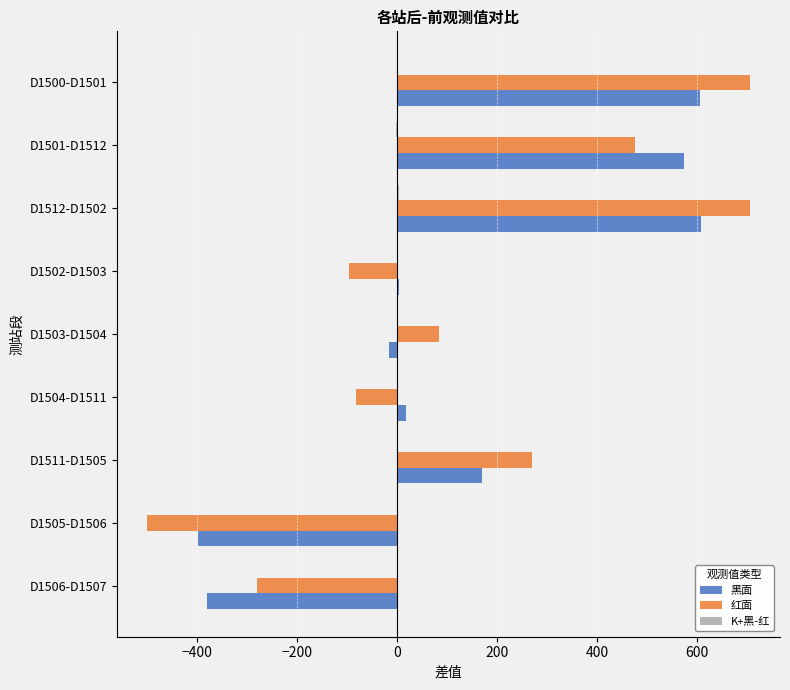

Where is 红面 nearest to the value 102?

D1503-D1504